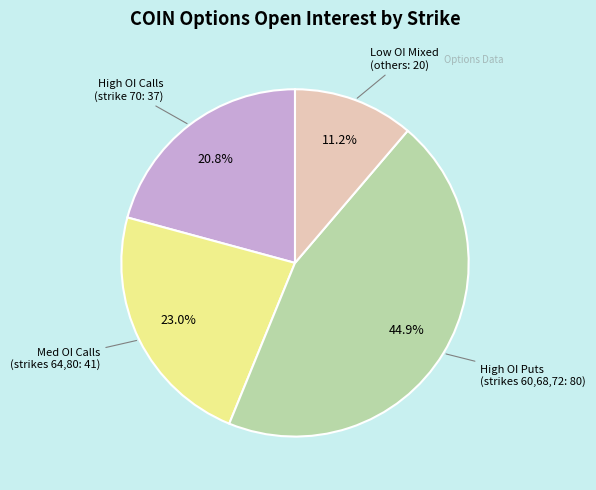

Is there a majority slice in this chart?

No